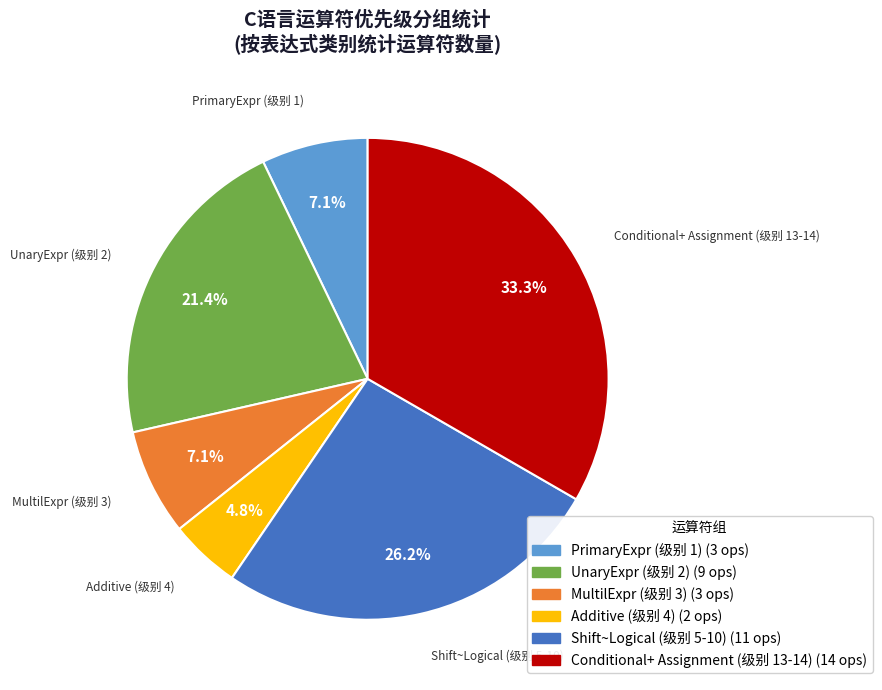

How many slices are in this pie chart?

6